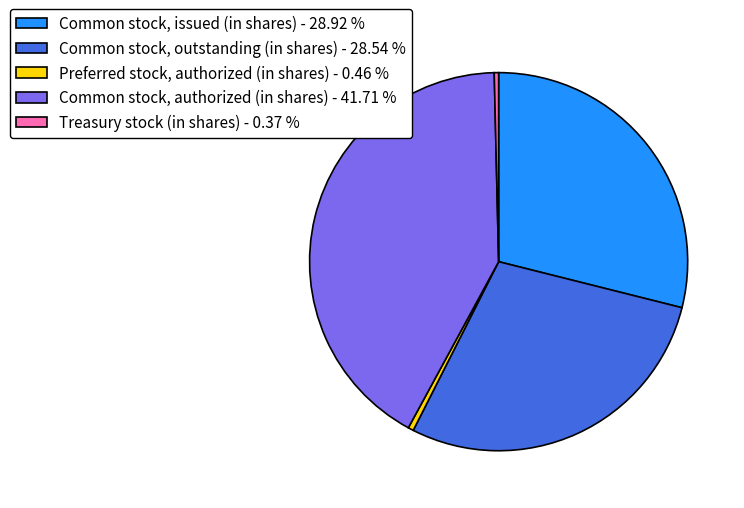

Do Common stock, authorized (in shares) - 41.71 % and Common stock, outstanding (in shares) - 28.54 % together represent more than half of the pie?

Yes